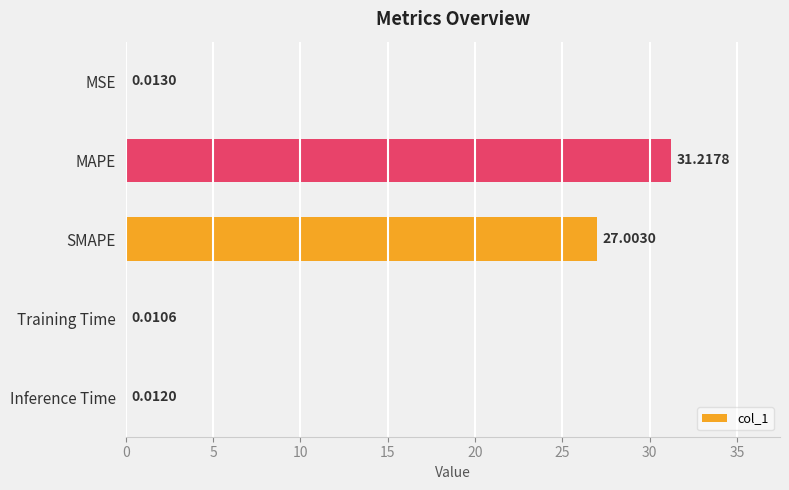

Between MSE and Inference Time, which is larger?

MSE